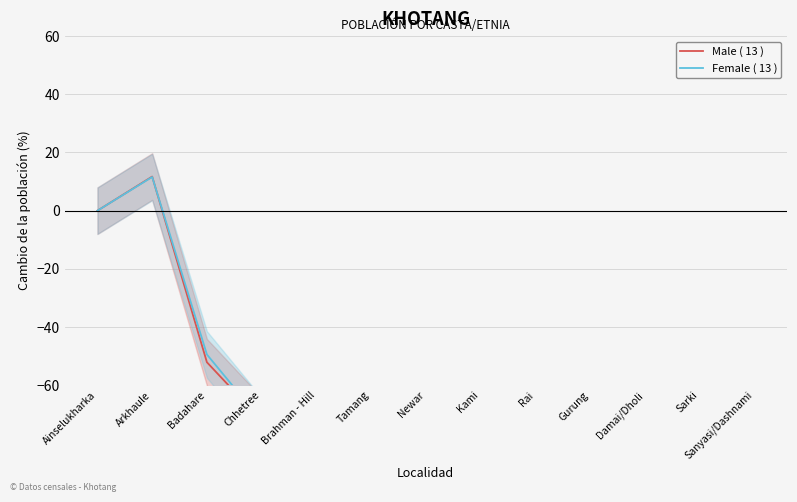

What position from the right is Damai/Dholi?

3